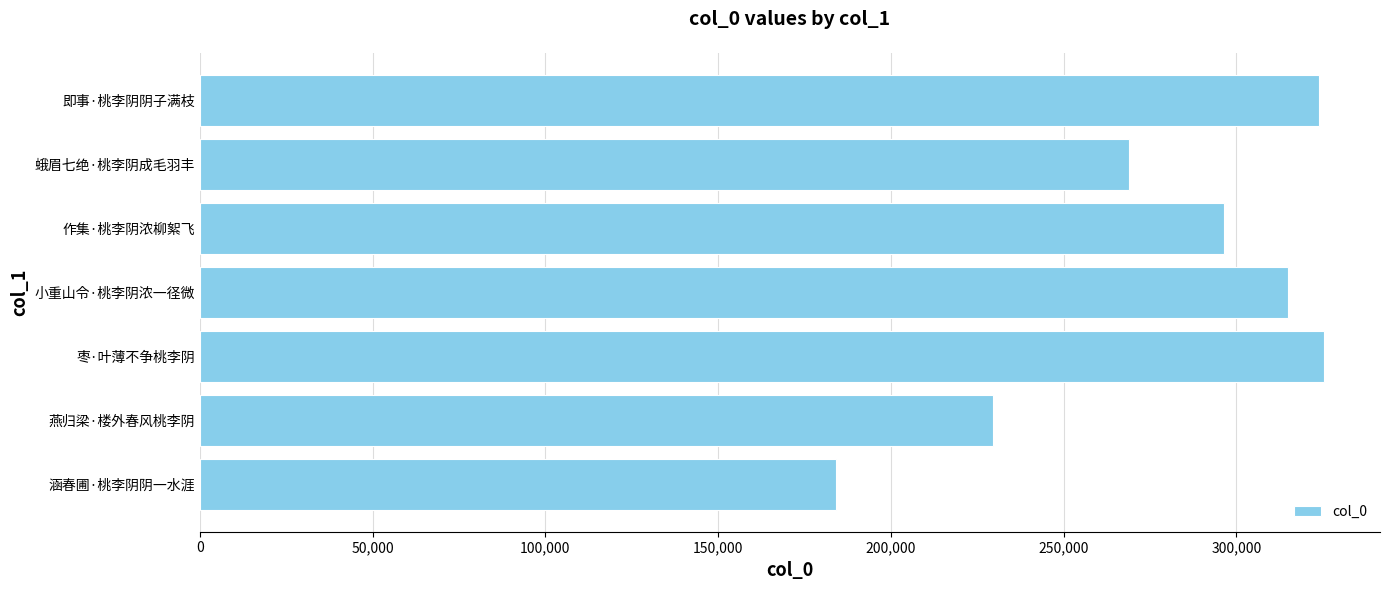

Read the value at 枣·叶薄不争桃李阴.

325327